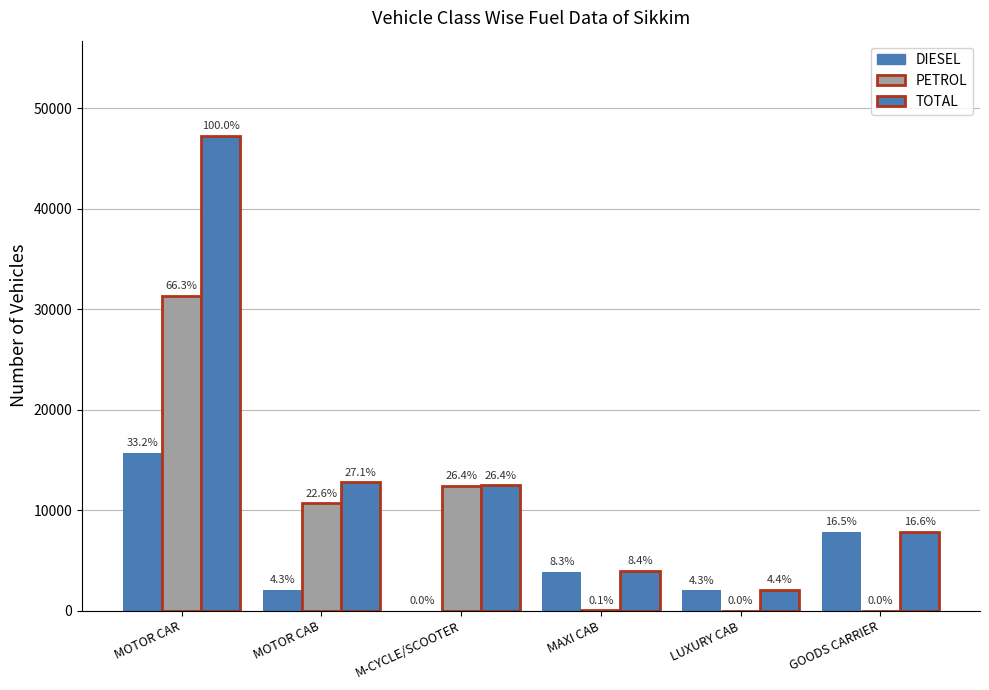

What is the highest value of the TOTAL series?

47264